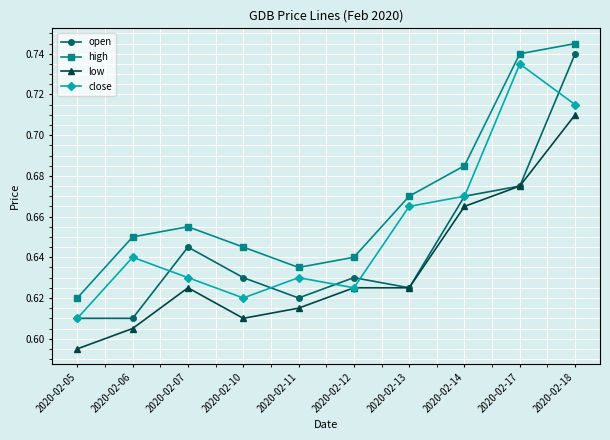

Between 2020-02-10 and 2020-02-17, which series saw the biggest shift?

close